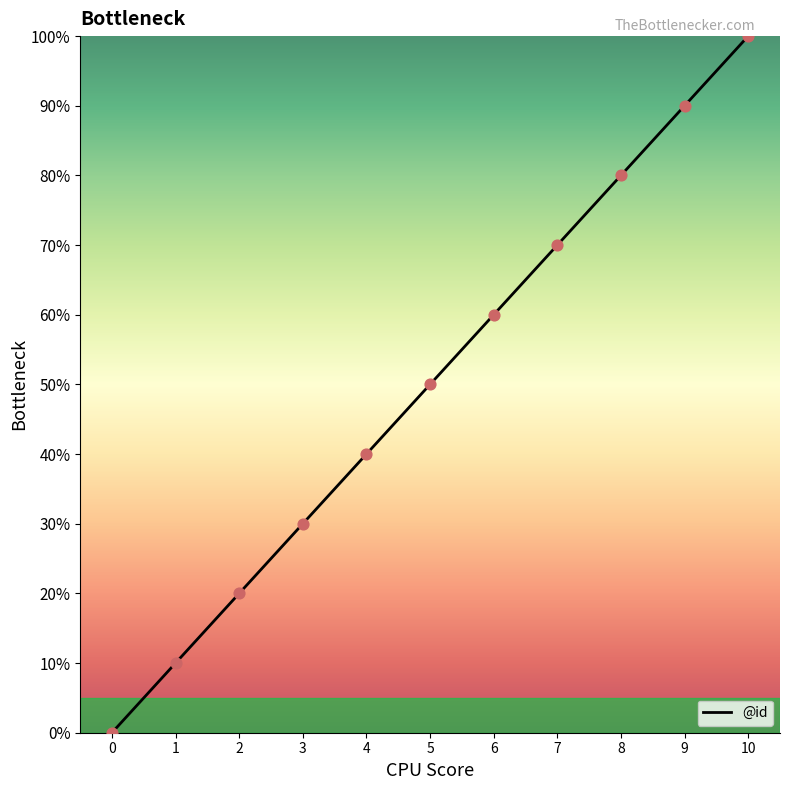

Between 5 and 6, which is larger?

6